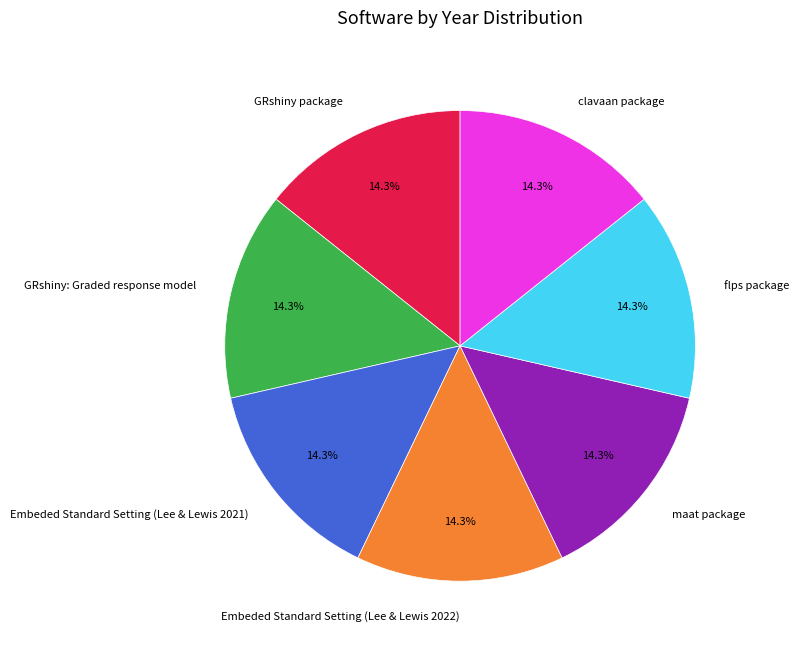

True or false: flps package accounts for 14% of the total.

True